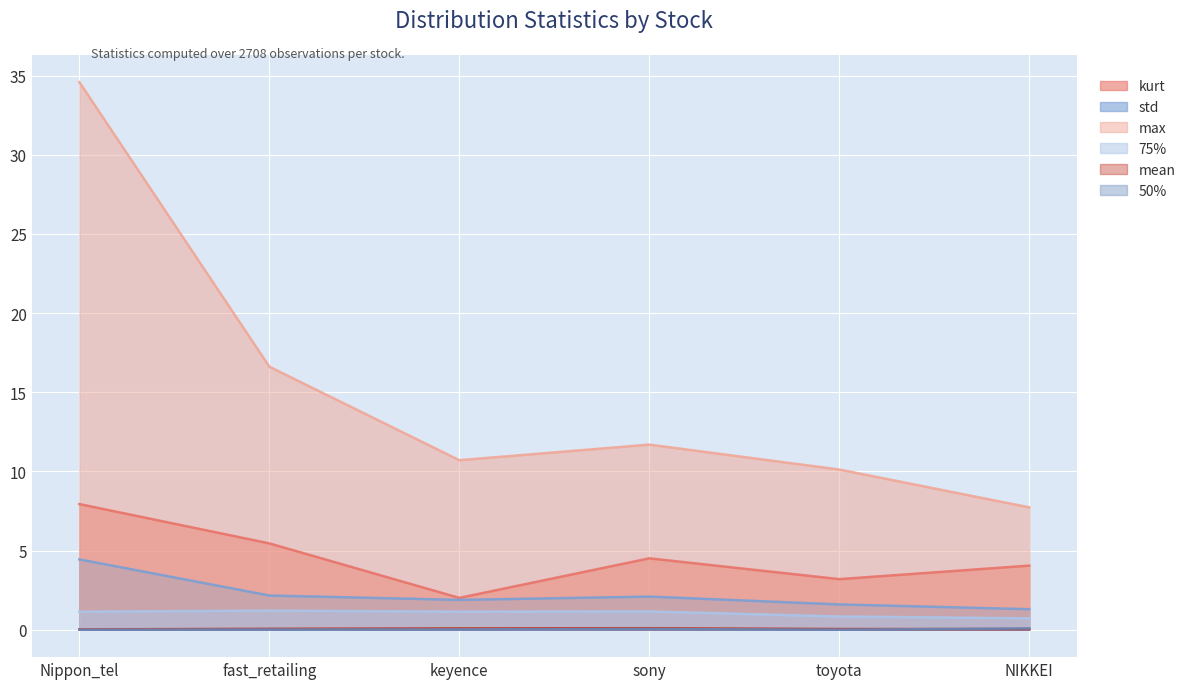

Which series has the widest spread of values?

max